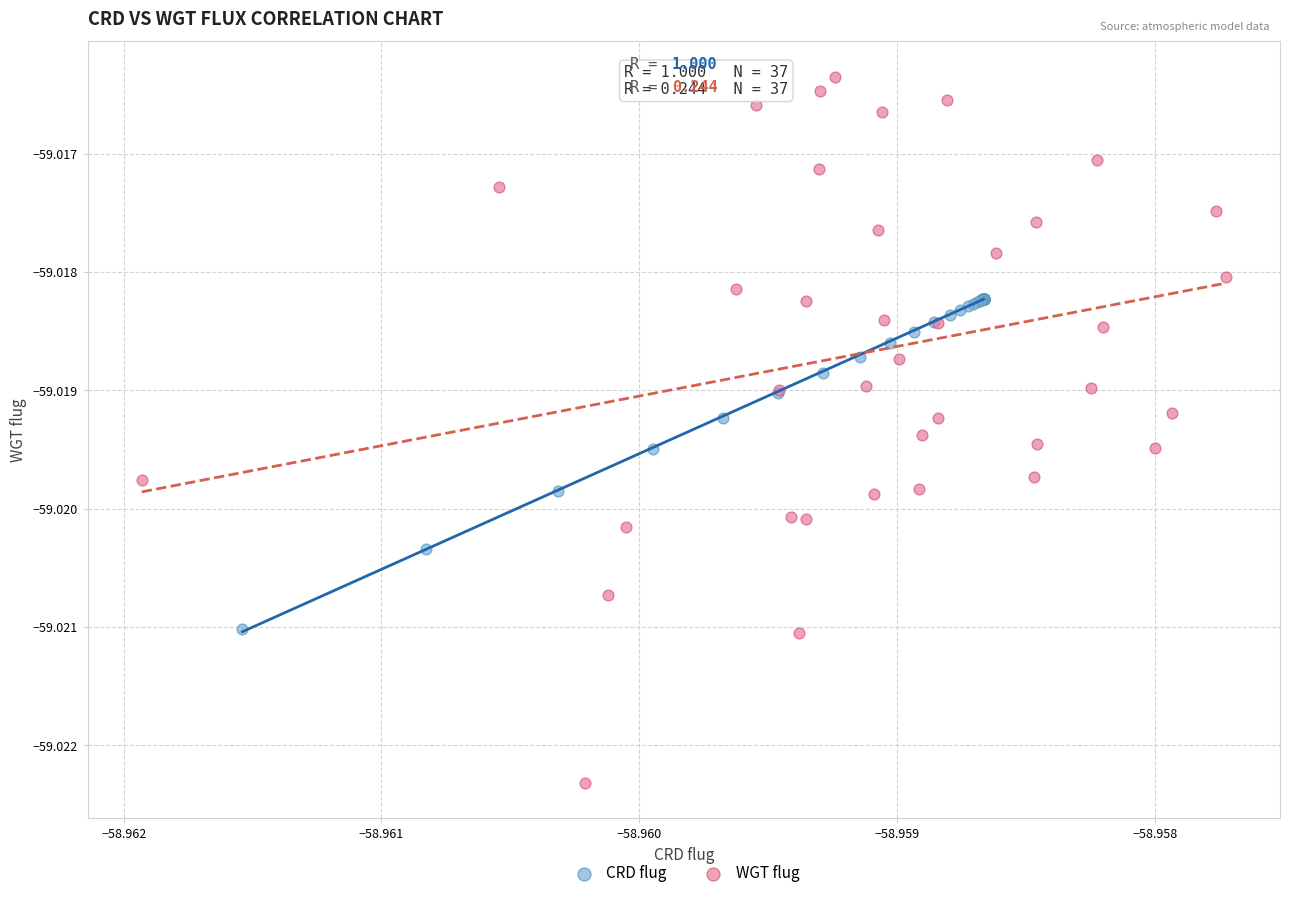

Which series contains the lowest Y value?

WGT flug